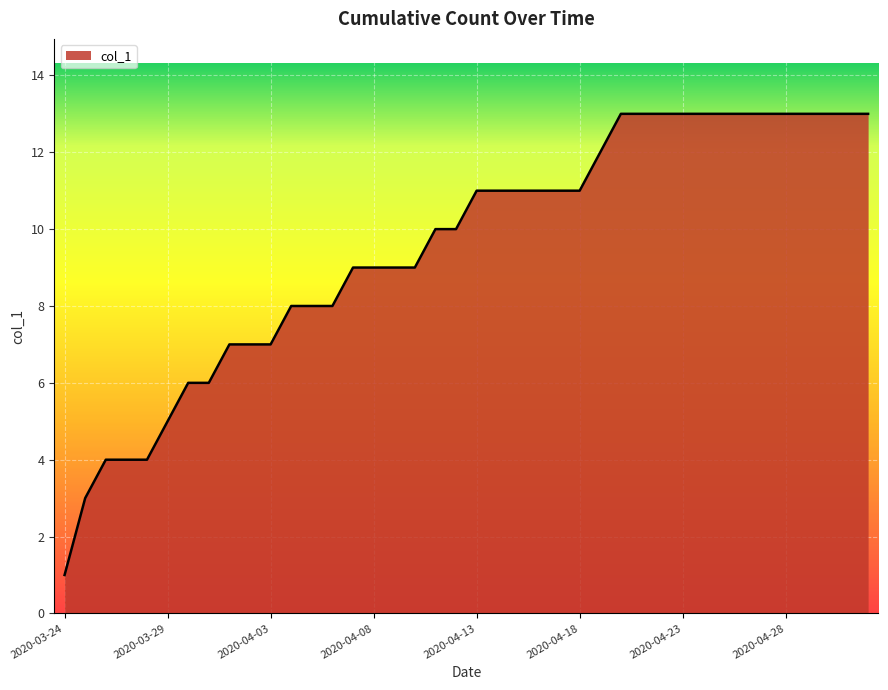

What is the greatest value displayed?

13